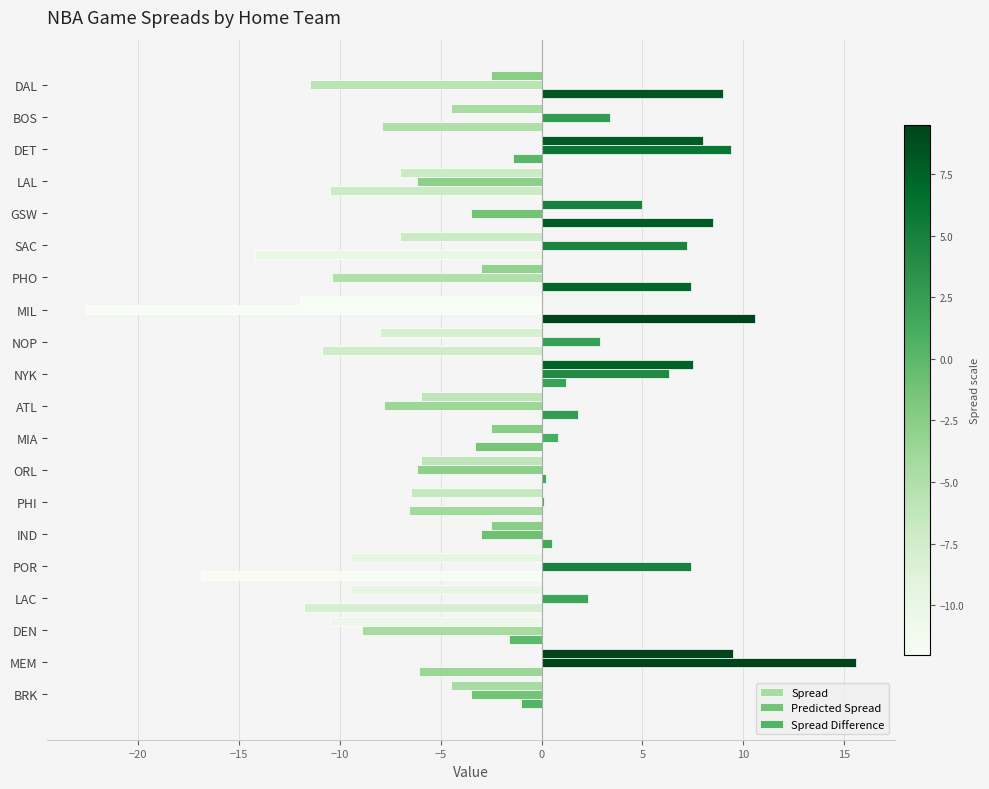

Rank the series by their average value, from highest to lowest.

Predicted Spread, Spread Difference, Spread